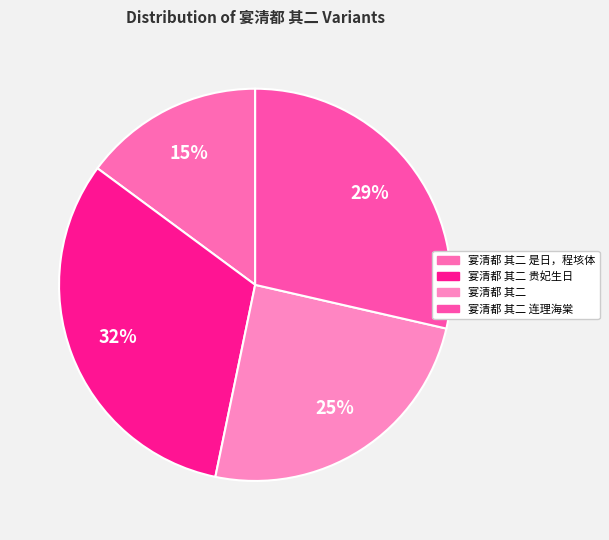

Count the number of slices in the pie.

4